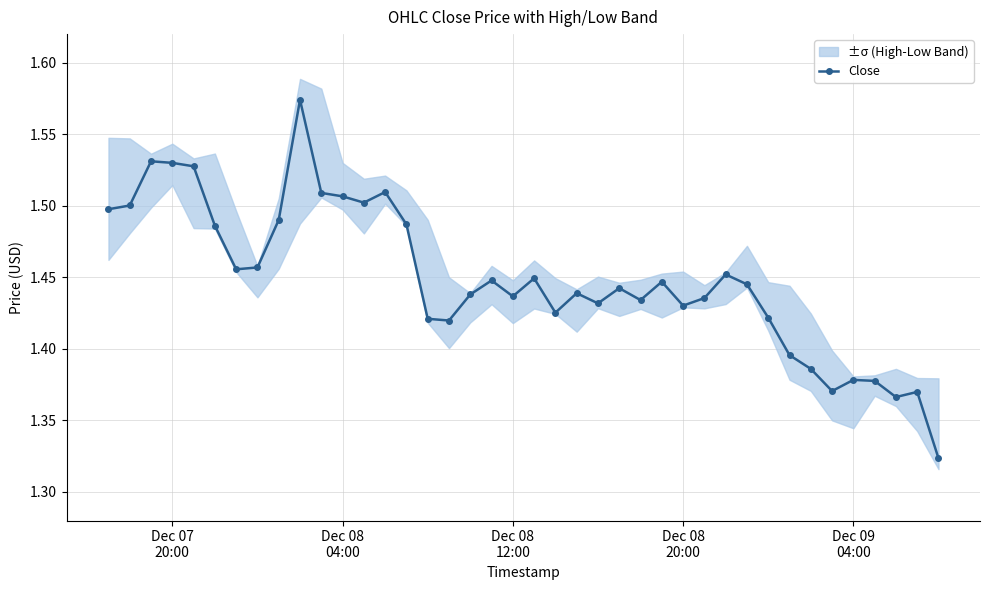

What is the sum of all values?

57.9